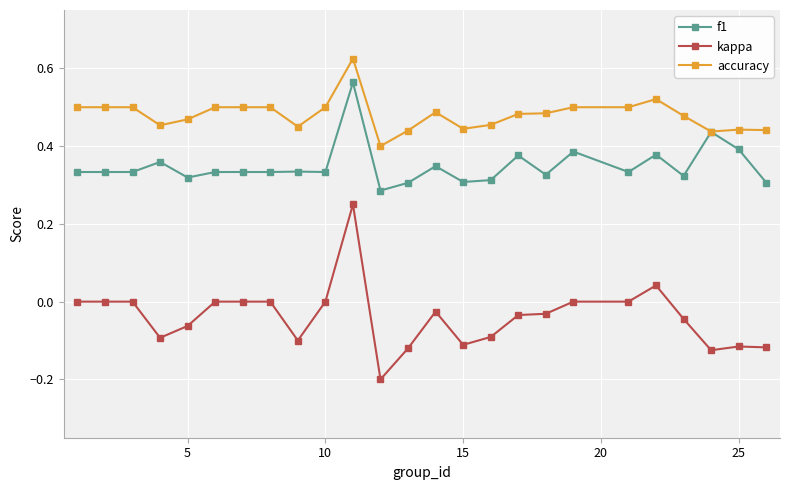

Rank the series by their maximum value, from lowest to highest.

kappa, f1, accuracy